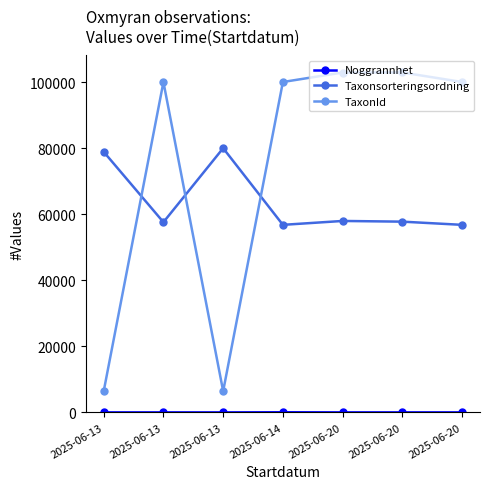

At which category is the sum across all series the highest?

2025-06-20